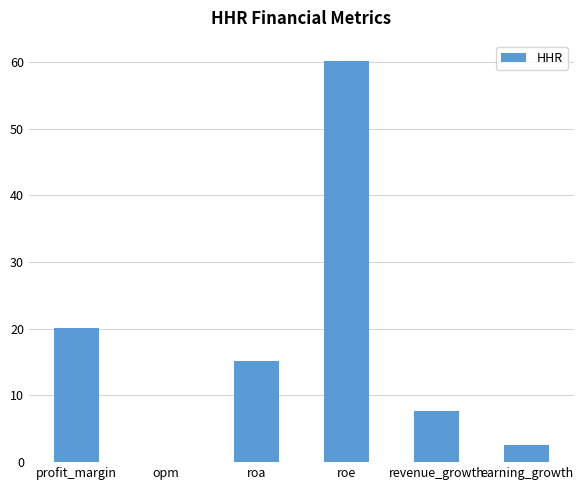

How many series are shown in this chart?

1